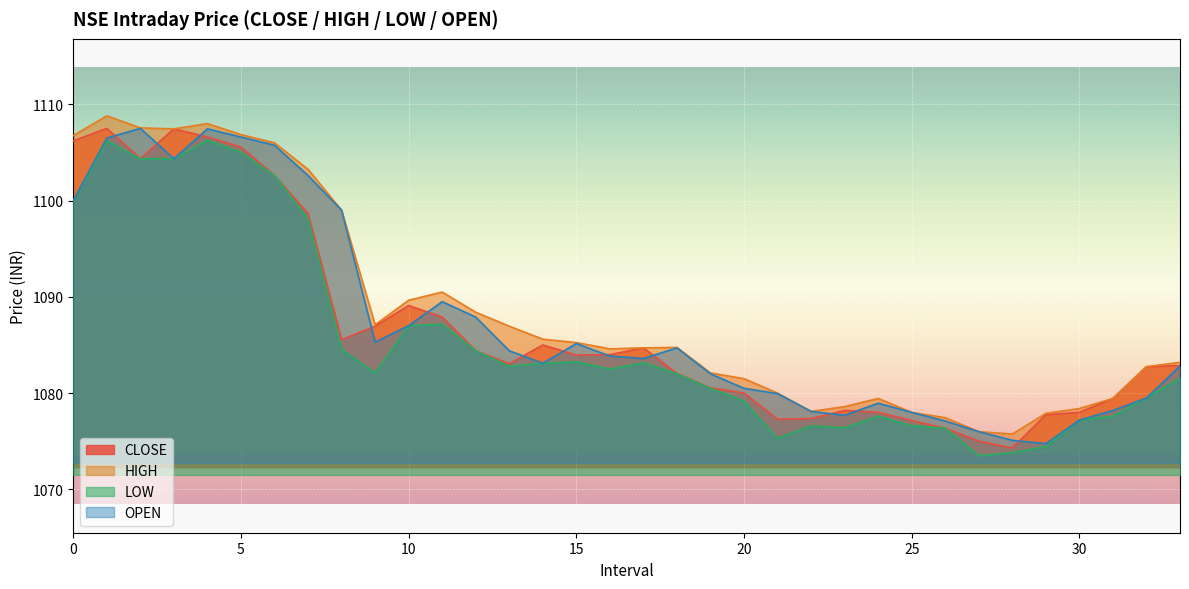

Rank the series by their average value, from lowest to highest.

LOW, CLOSE, OPEN, HIGH